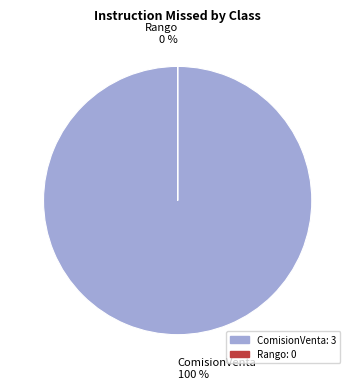

Does Rango account for over 50% of the chart?

No